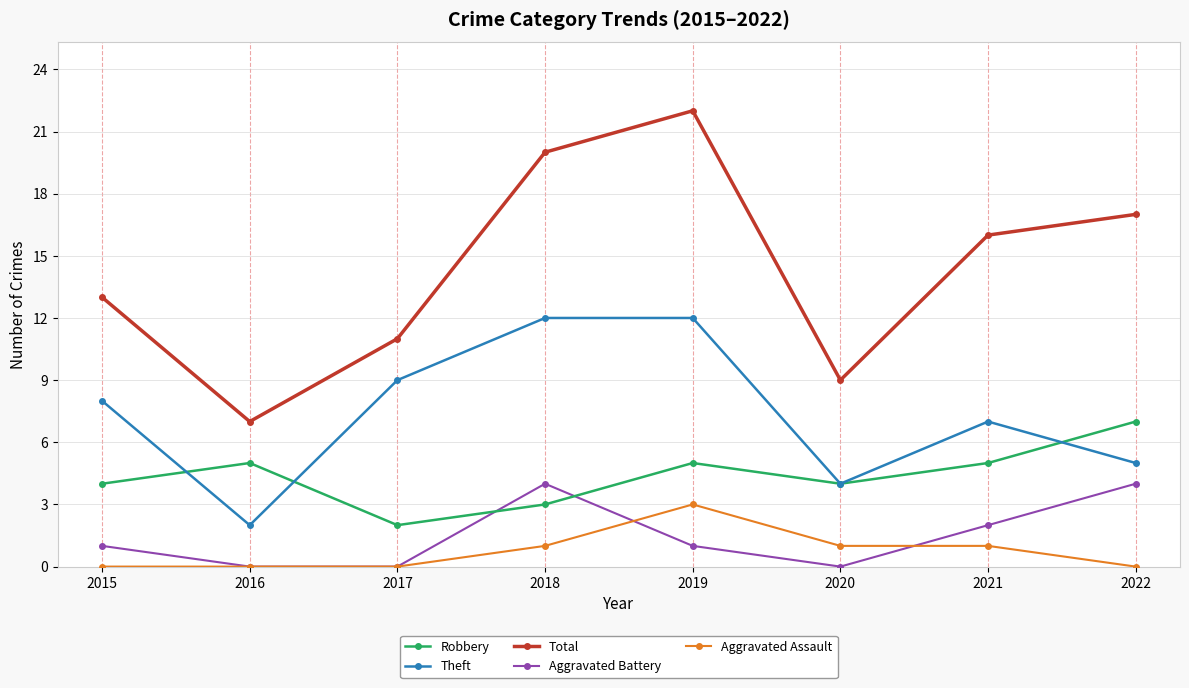

At 2015, list the series in order from largest to smallest.

Total, Theft, Robbery, Aggravated Battery, Aggravated Assault